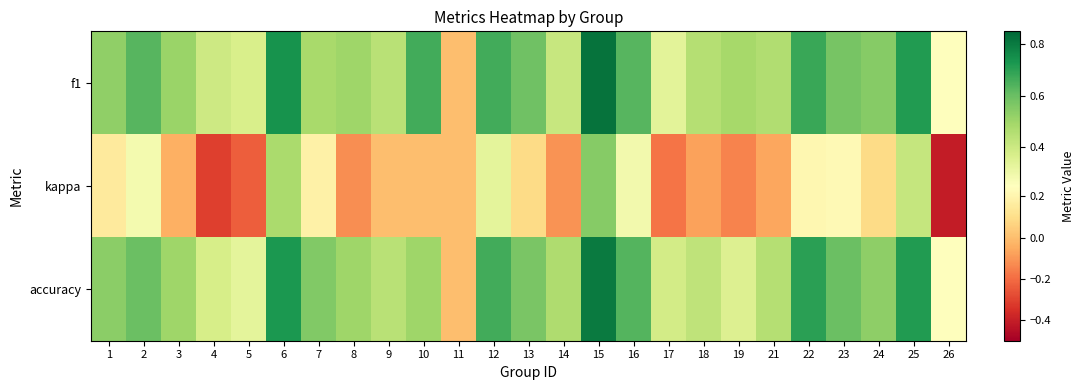

Between 12 and 17, which series saw the biggest shift?

kappa